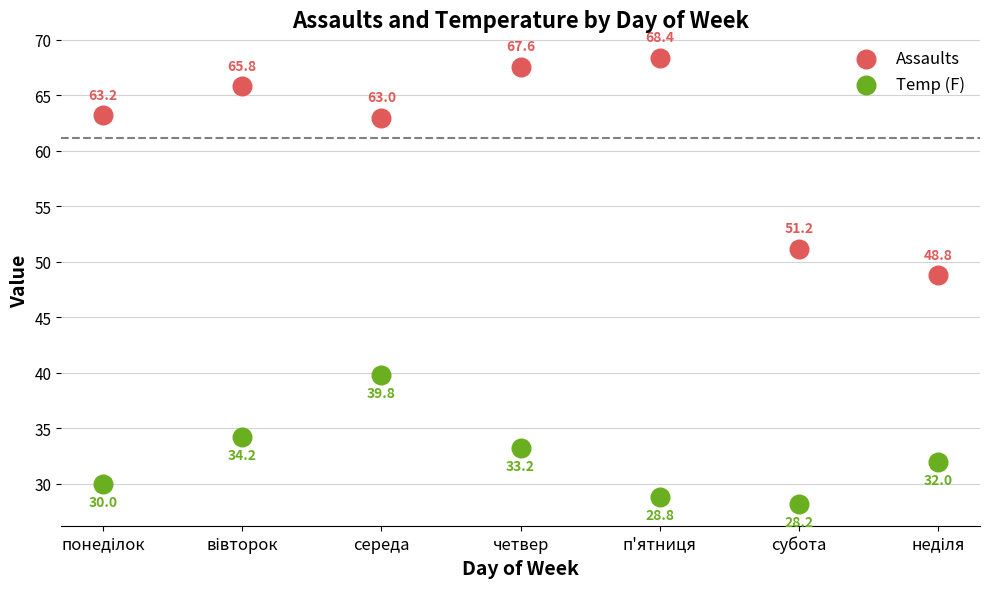

What are all the series names shown in the legend?

Assaults, Temp (F)